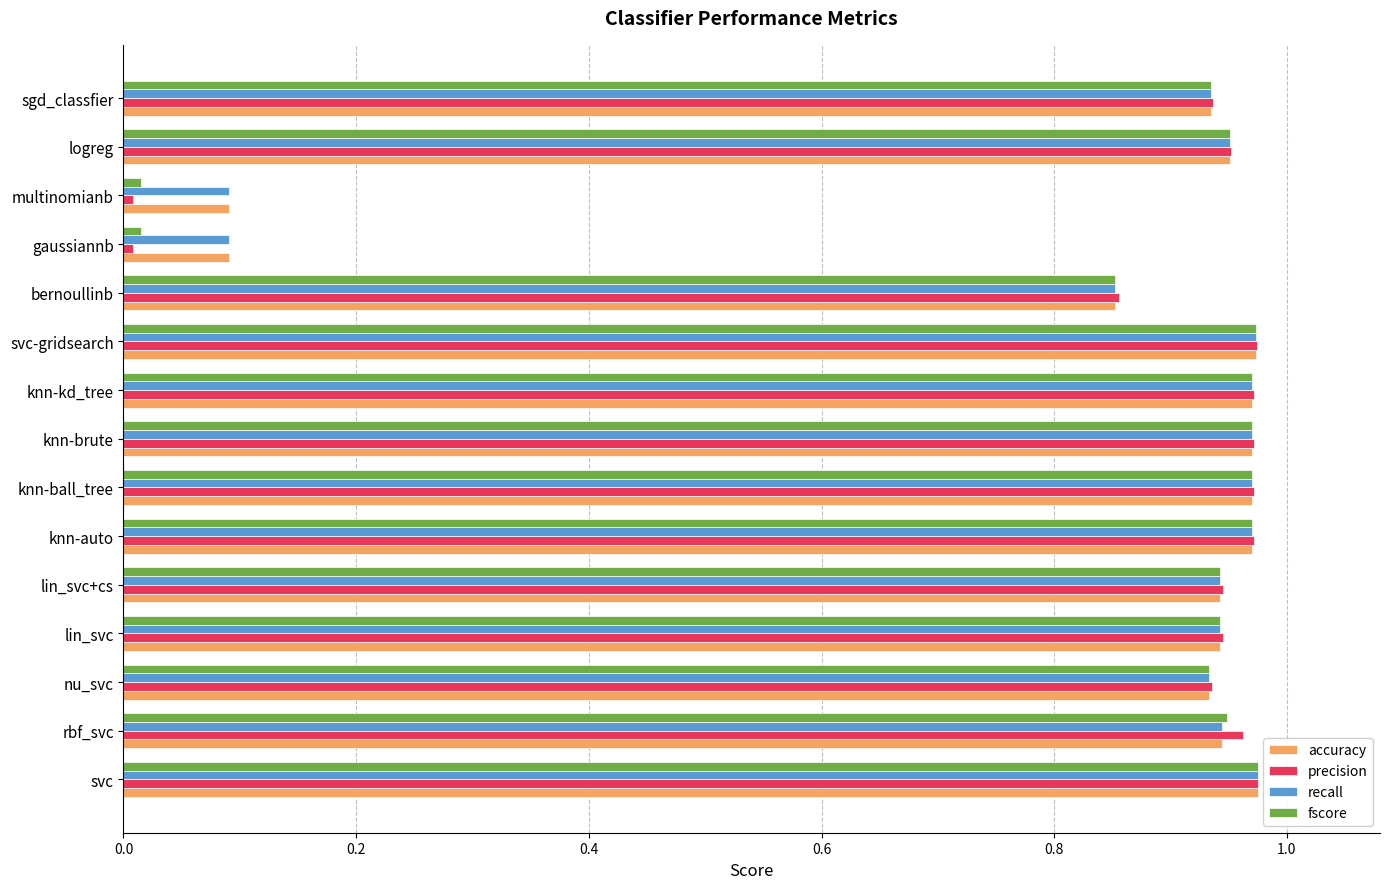

Which series has the largest range (max minus min)?

precision